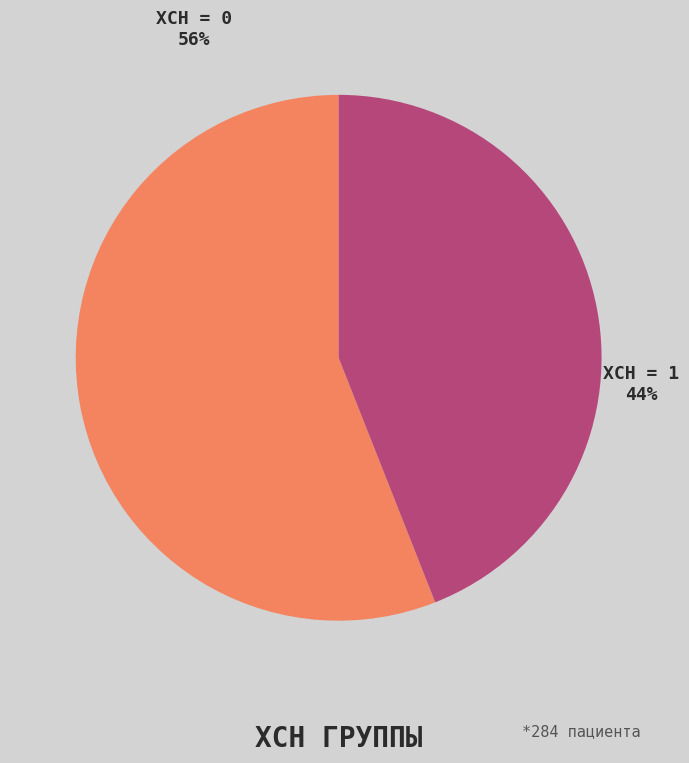

Which category has the biggest portion of the pie?

ХСН = 0